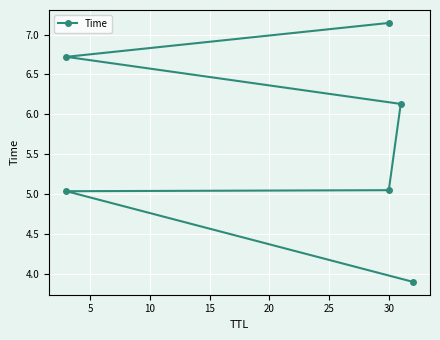

What is the greatest value displayed?

7.1